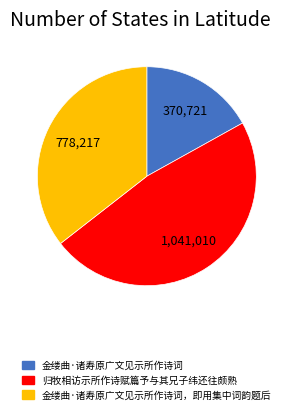

Is there any slice that represents more than half of the pie?

No